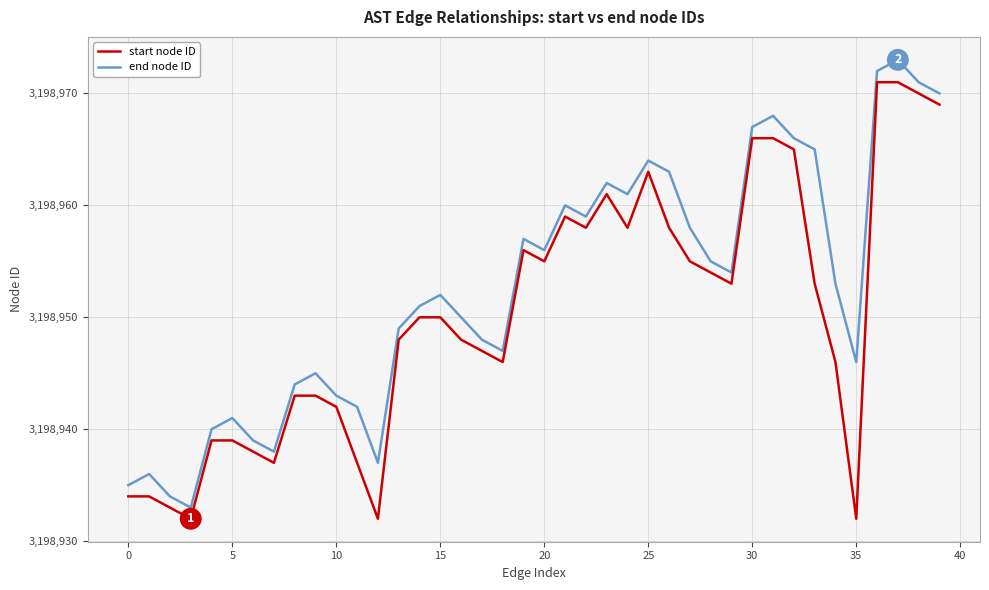

Which series has the largest total across all categories?

end node ID